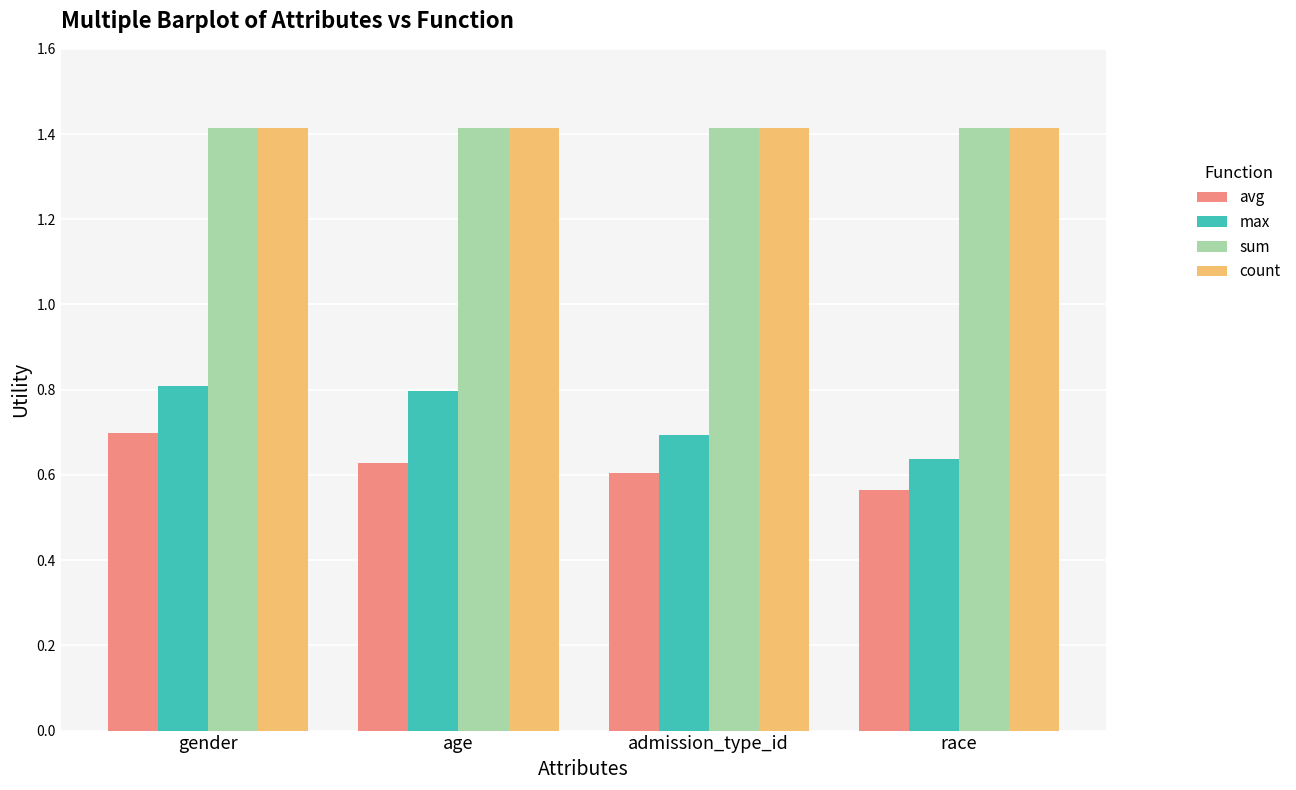

What is the maximum value shown in the chart?

1.4